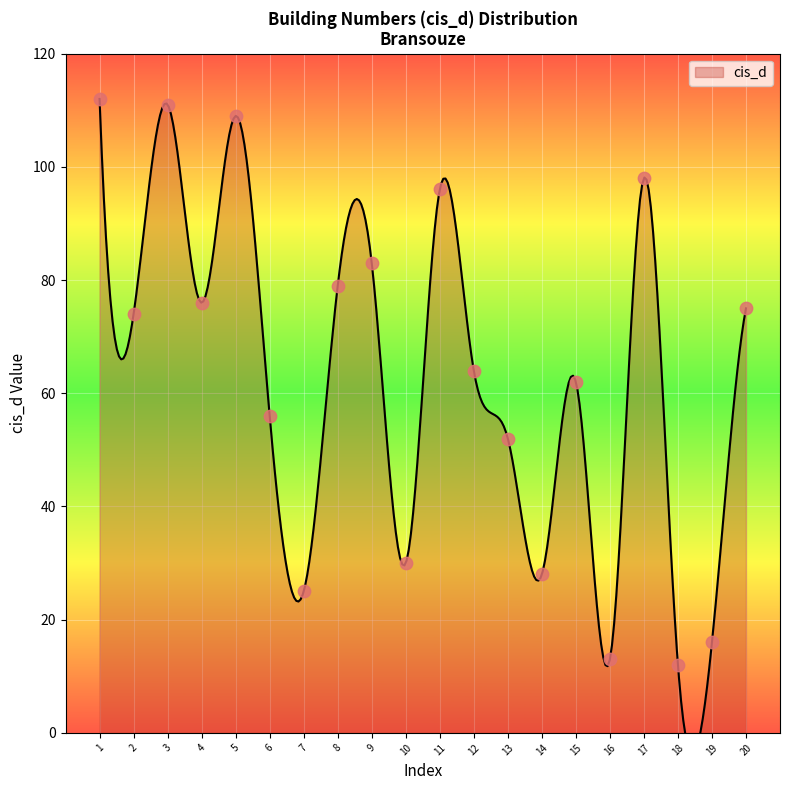

Approximately how many times larger is the value at 10 compared to 13?

0.6